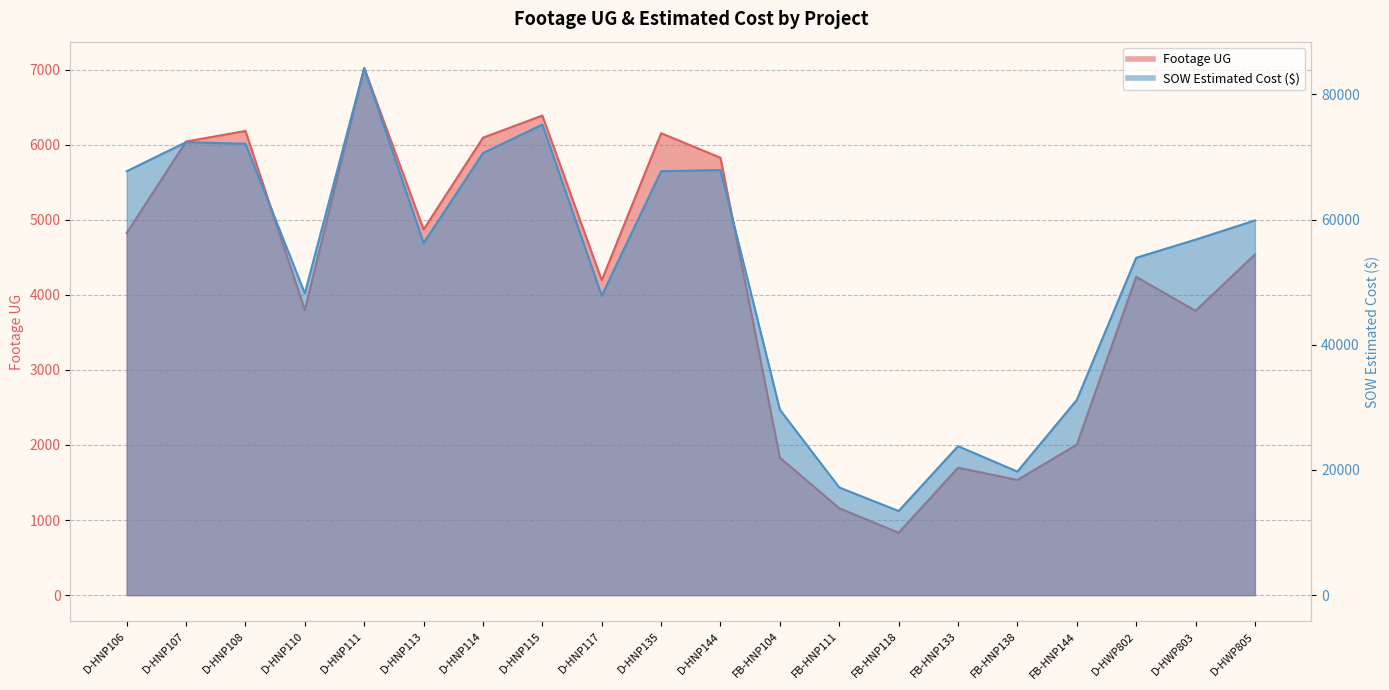

Which category has the lowest value across all series?

FB-HNP118